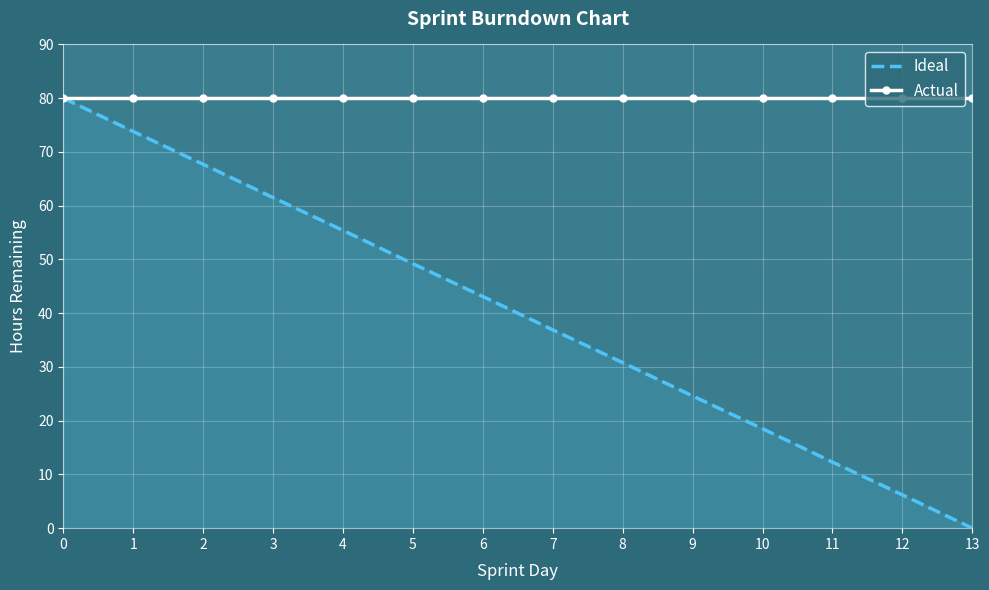

List the series in order of their overall mean, highest first.

Actual, Ideal